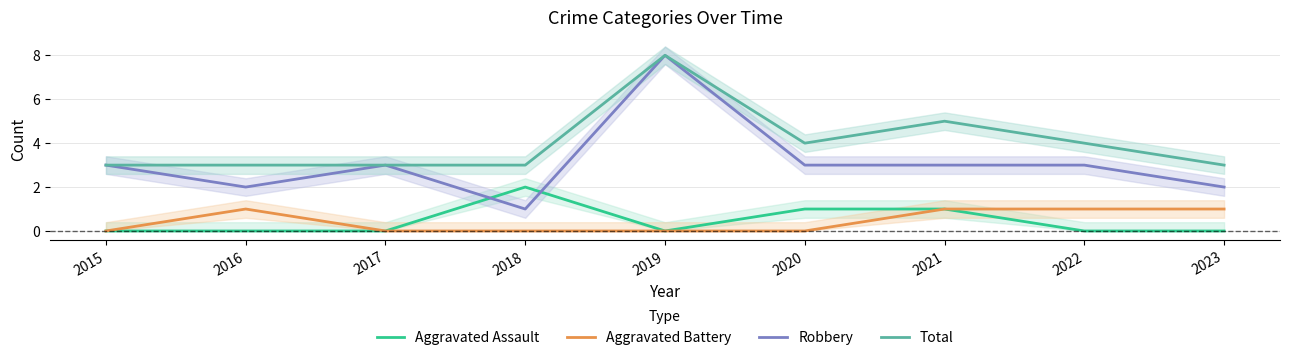

What are all the series names shown in the legend?

Aggravated Assault, Aggravated Battery, Robbery, Total